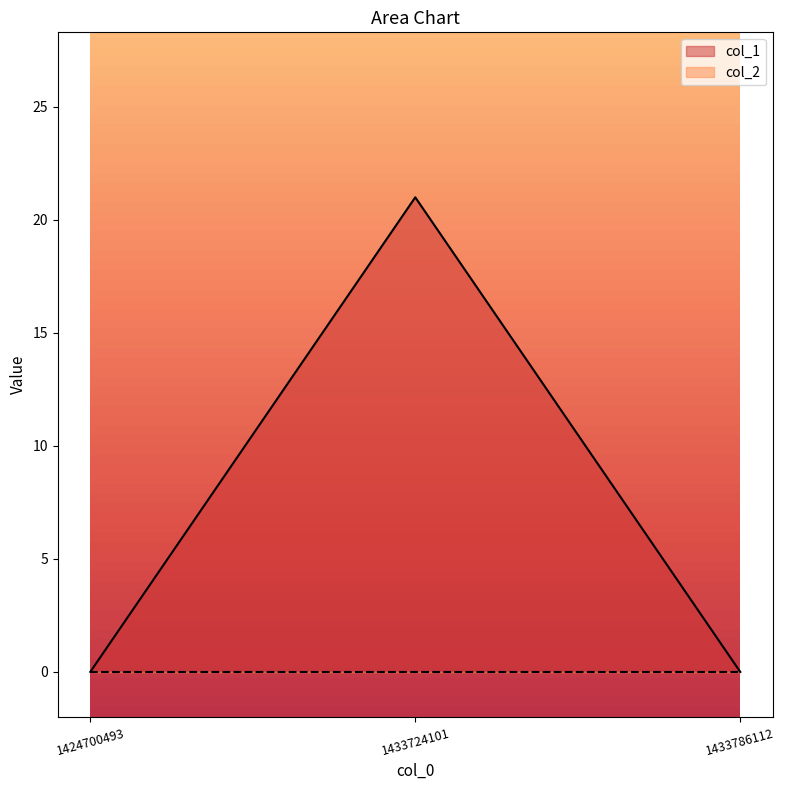

Does the chart display data point markers on the line(s)?

No